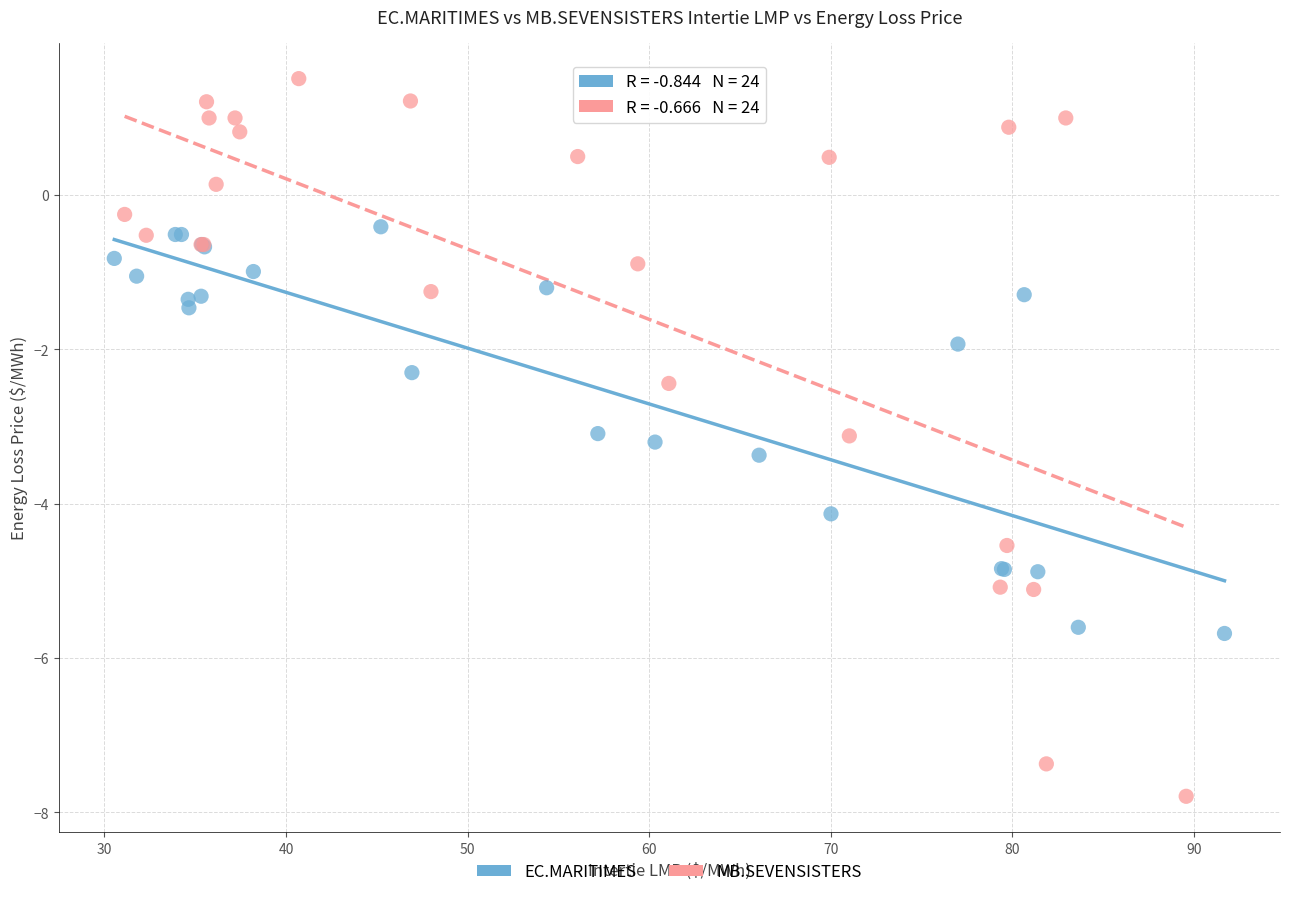

Which series contains the lowest Y value?

MB.SEVENSISTERS